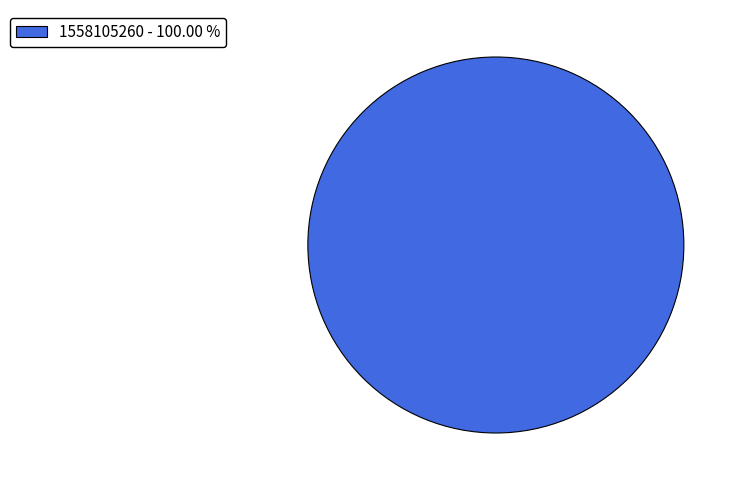

Does 1558105260 - 100.00 % account for over 50% of the chart?

Yes